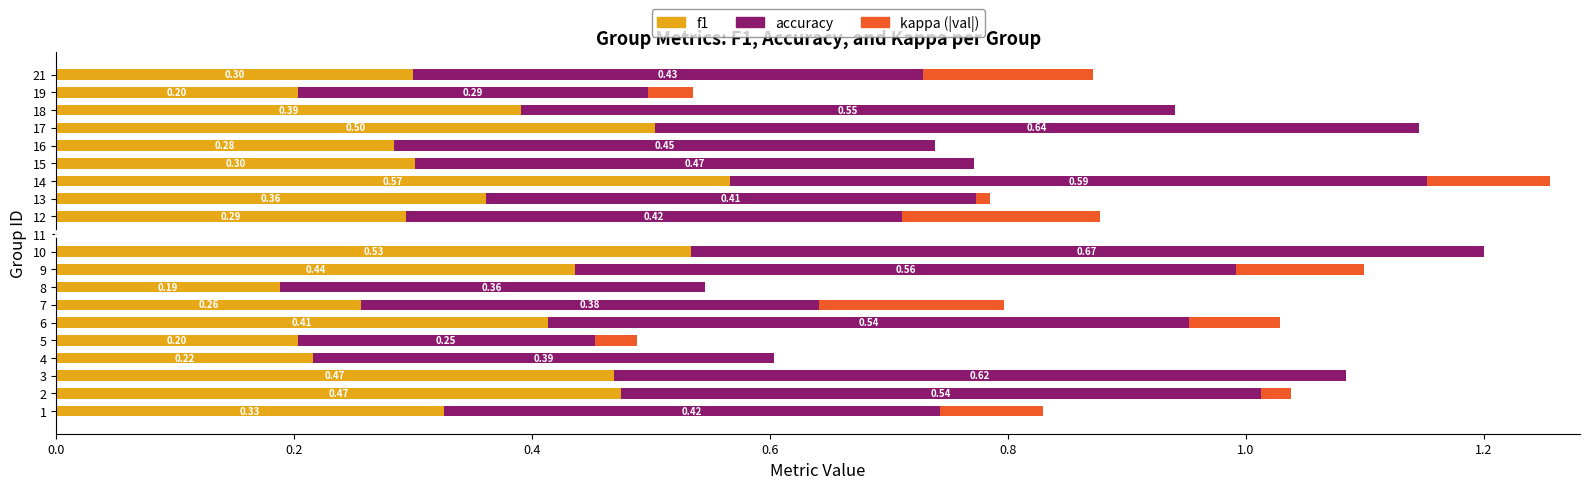

At which category is the sum across all series the highest?

14